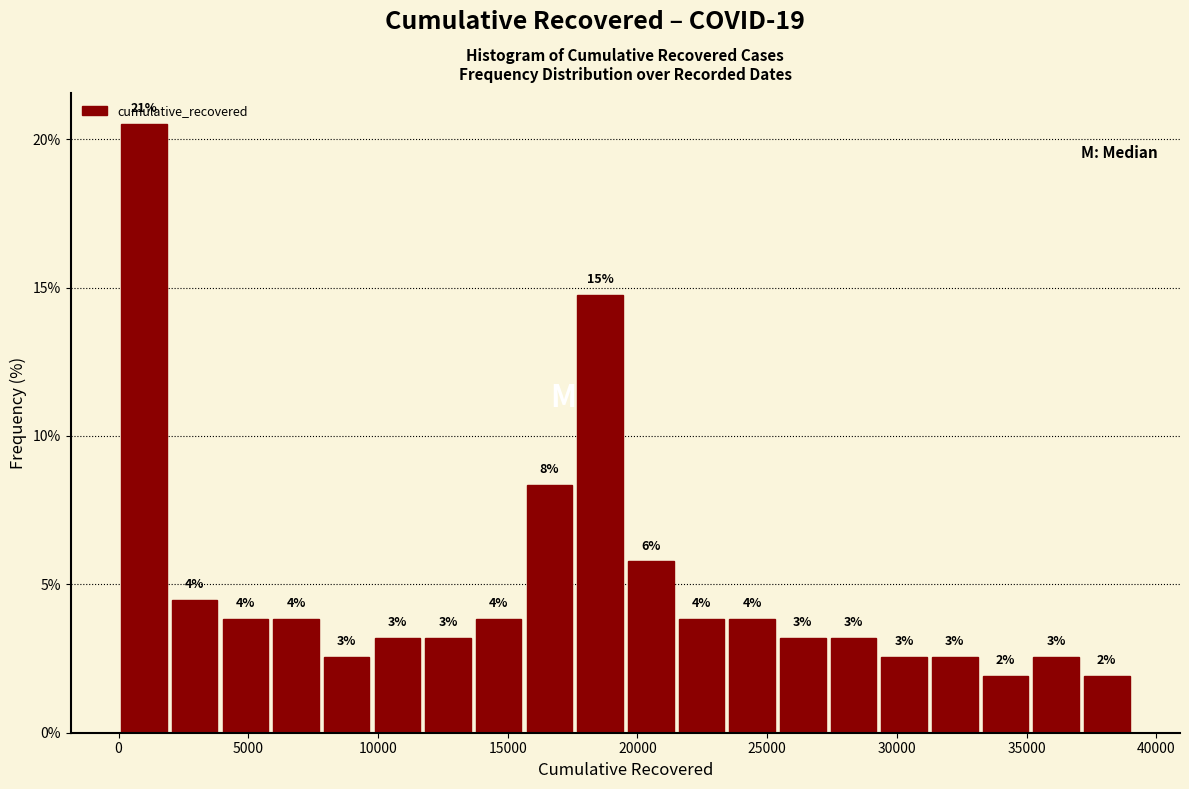

Around what value on the x-axis is the tallest bar? Give the approximate position of its centre, as read against the axis.

1000